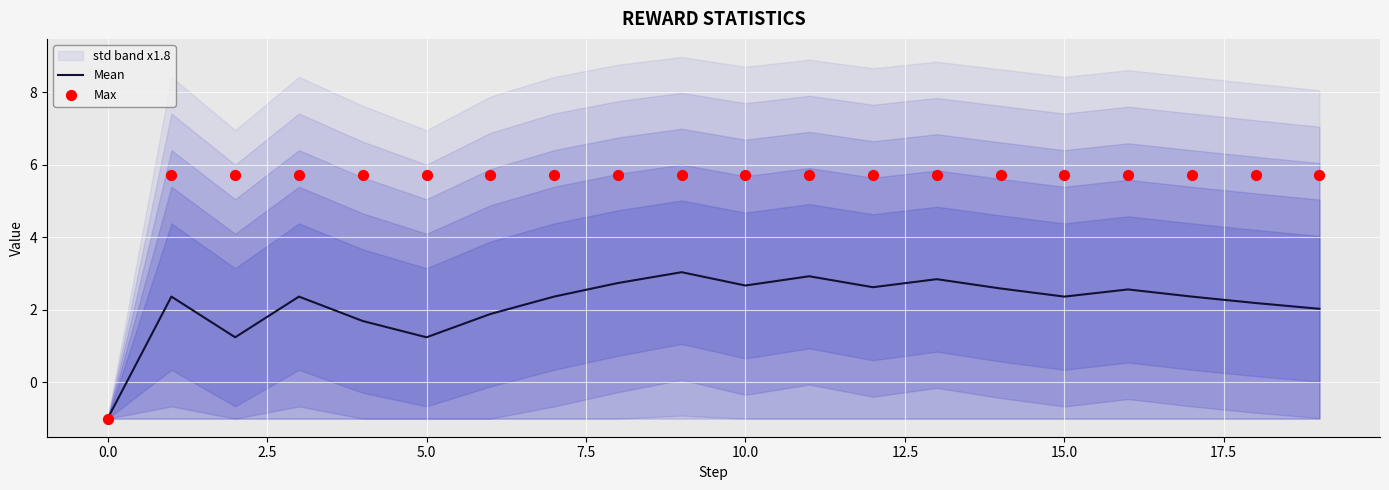

Which series contains the lowest Y value?

Mean